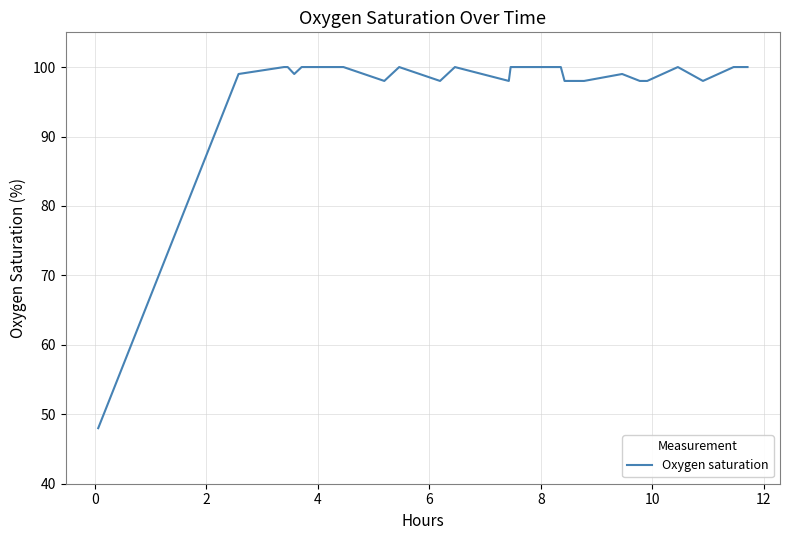

What is the greatest value displayed?

100